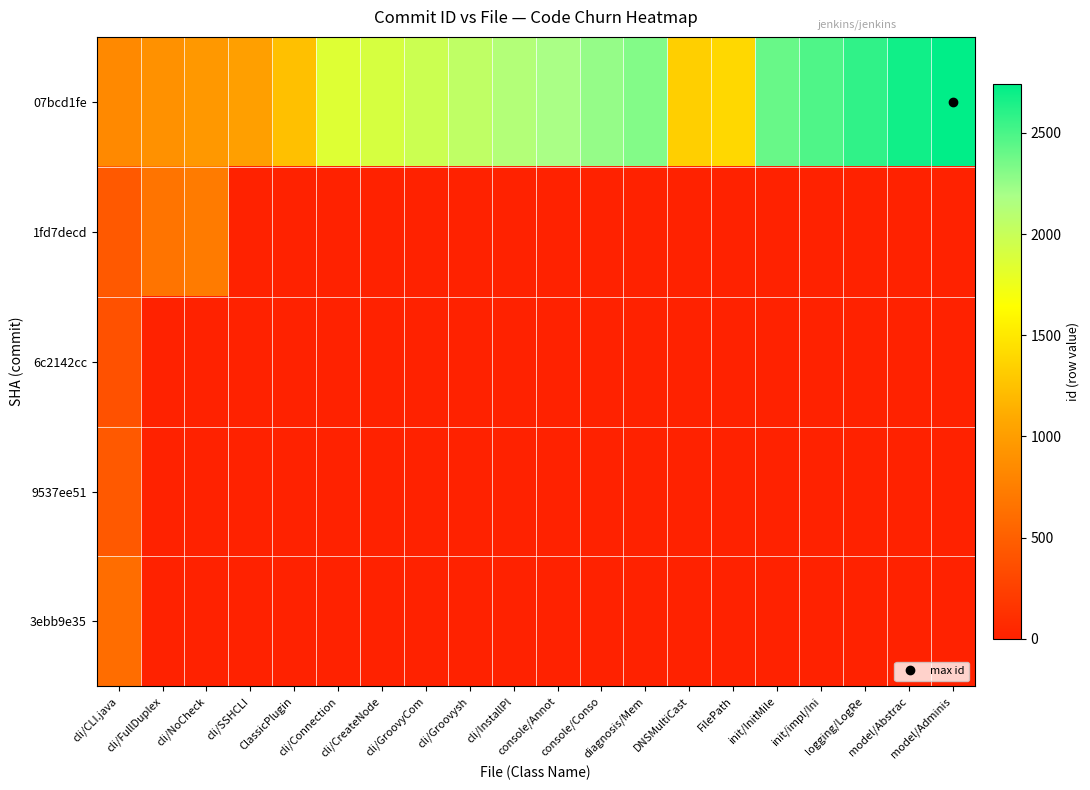

Rank the series at console/Annot from highest to lowest value.

07bcd1fe, 1fd7decd, 6c2142cc, 9537ee51, 3ebb9e35